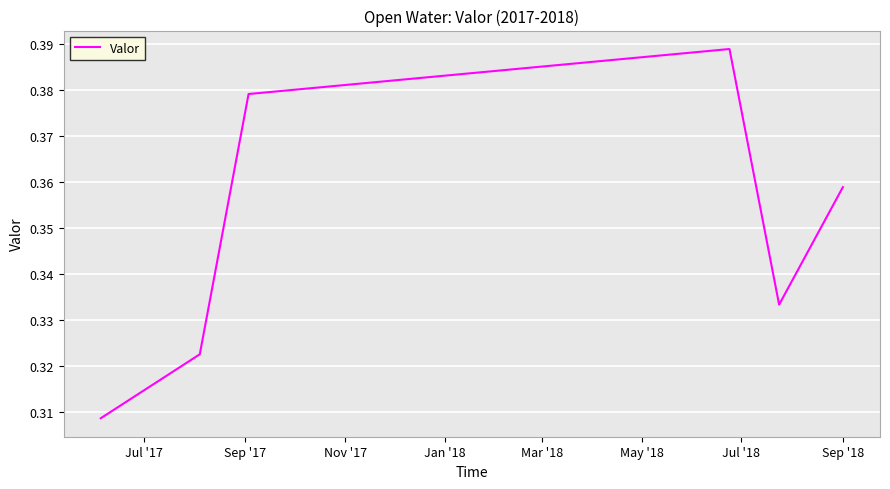

Count the values in the range 0 to 1.

6